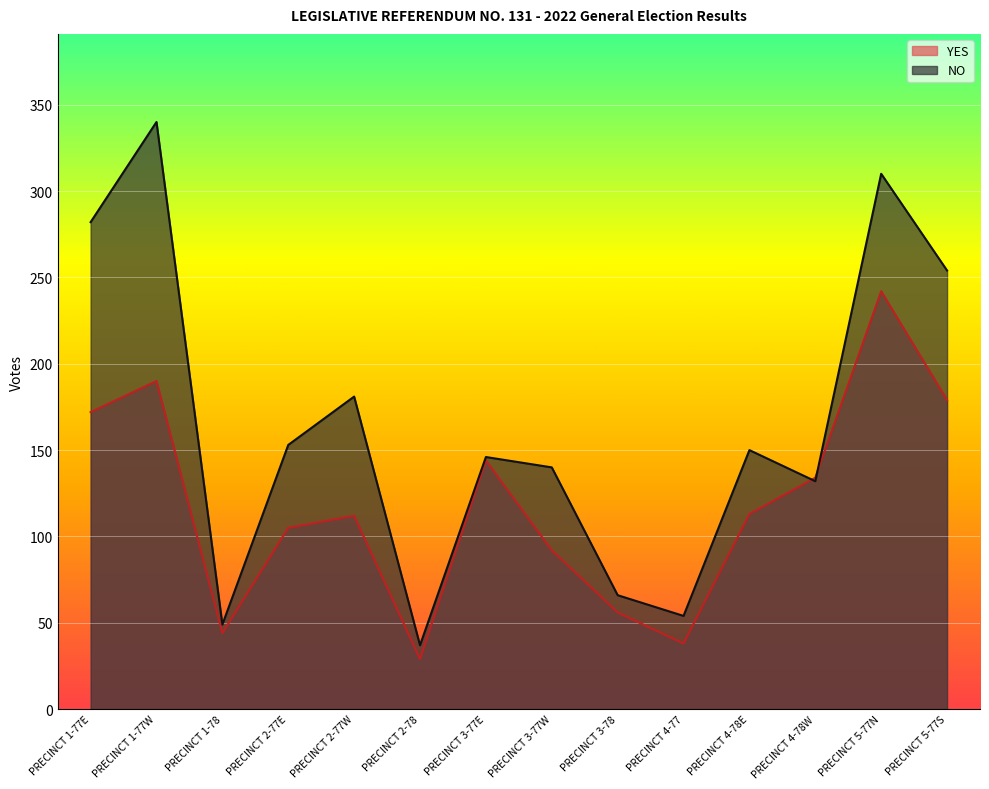

The value of YES at PRECINCT 1-78 is 44. True or false?

True